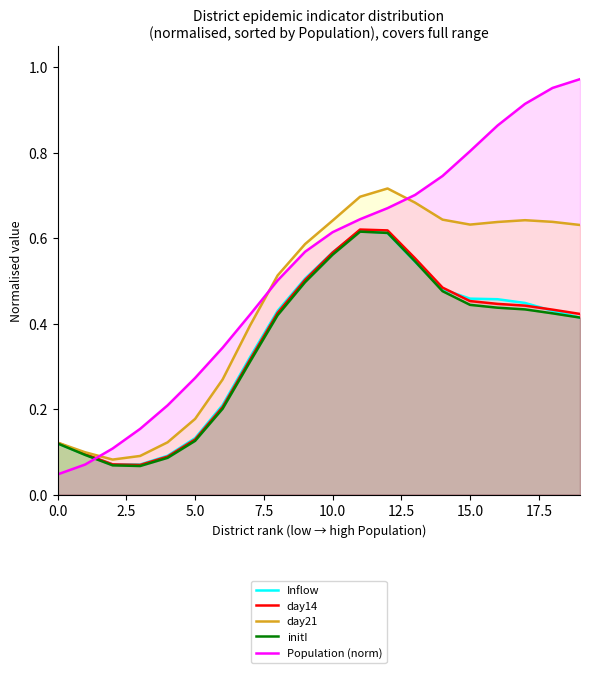

Reading left to right, extract all data points from this chart.

Inflow: 0.1	0.1	0.1	0.1	0.1	0.1	0.2	0.3	0.4	0.5	0.6	0.6	0.6	0.5	0.5	0.5	0.5	0.4	0.4	0.4
day14: 0.1	0.1	0.1	0.1	0.1	0.1	0.2	0.3	0.4	0.5	0.6	0.6	0.6	0.6	0.5	0.5	0.4	0.4	0.4	0.4
day21: 0.1	0.1	0.1	0.1	0.1	0.2	0.3	0.4	0.5	0.6	0.6	0.7	0.7	0.7	0.6	0.6	0.6	0.6	0.6	0.6
initI: 0.1	0.1	0.1	0.1	0.1	0.1	0.2	0.3	0.4	0.5	0.6	0.6	0.6	0.5	0.5	0.4	0.4	0.4	0.4	0.4
Population (norm): 0.0	0.1	0.1	0.2	0.2	0.3	0.3	0.4	0.5	0.6	0.6	0.6	0.7	0.7	0.7	0.8	0.9	0.9	1.0	1.0